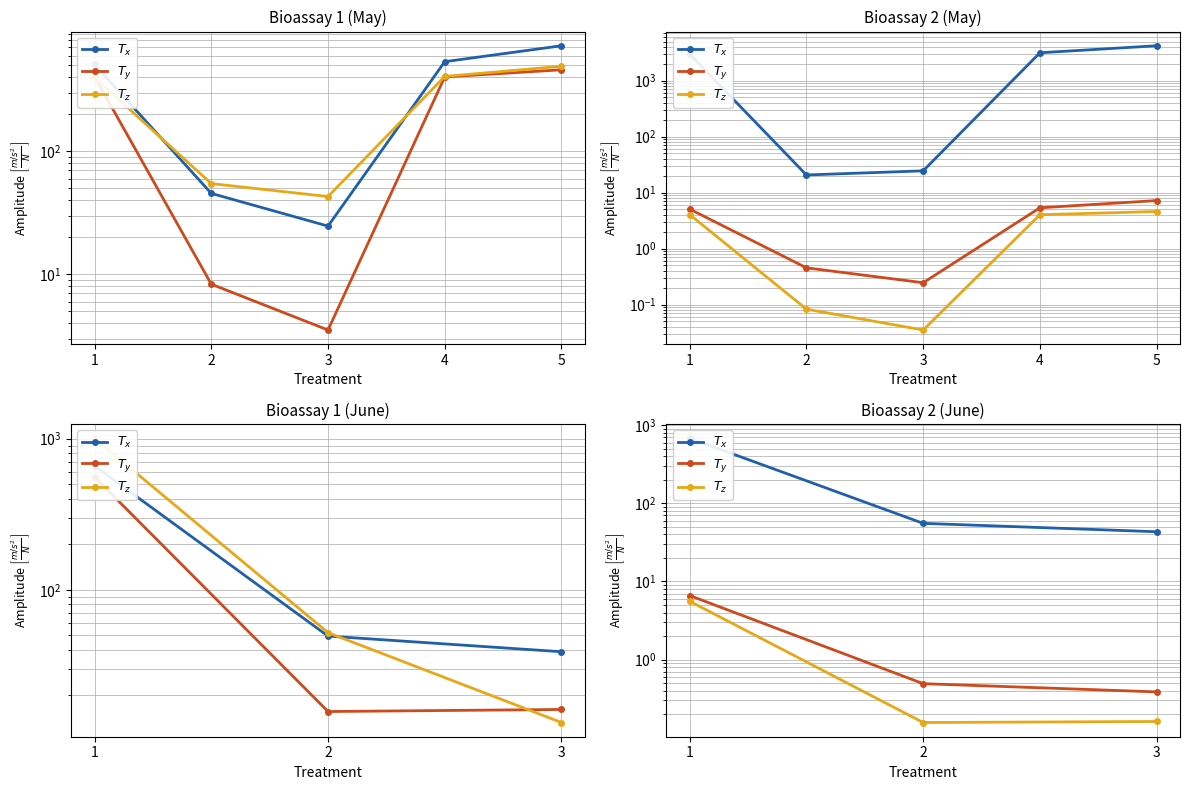

What is the sum of all $T_z$ values?

5.9